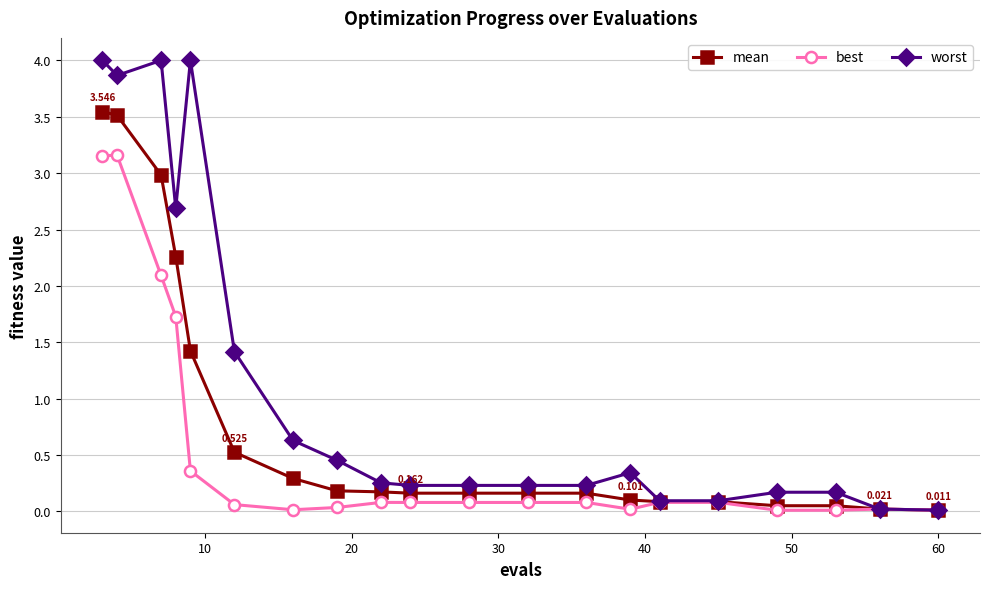

List the series in order of their peak value, lowest first.

best, mean, worst